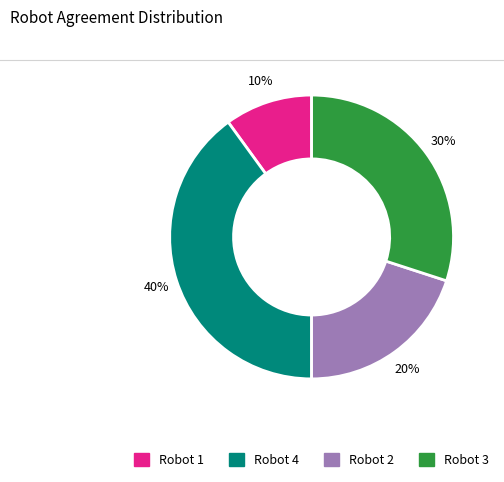

To the nearest percent, what is the difference between the Robot 1 and Robot 3 slice percentages?

20%